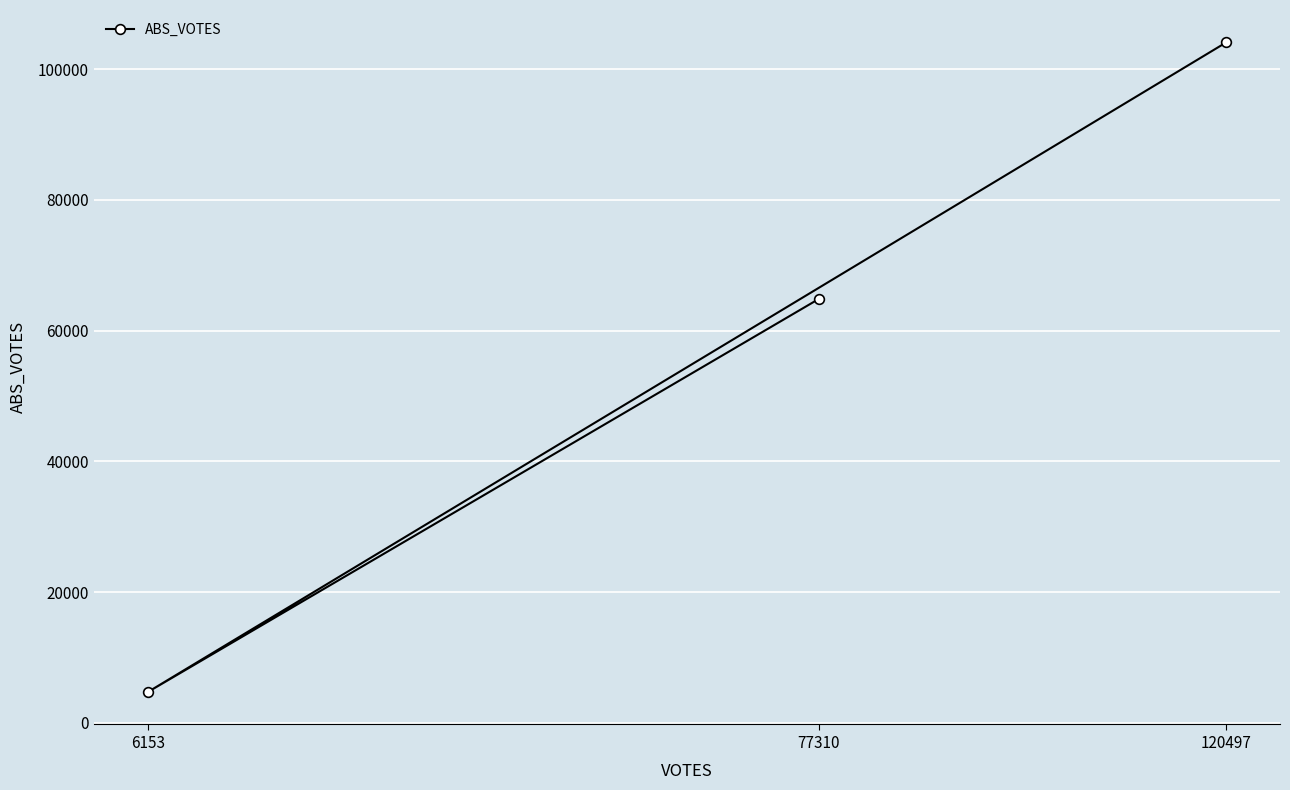

What is the greatest value displayed?

104083